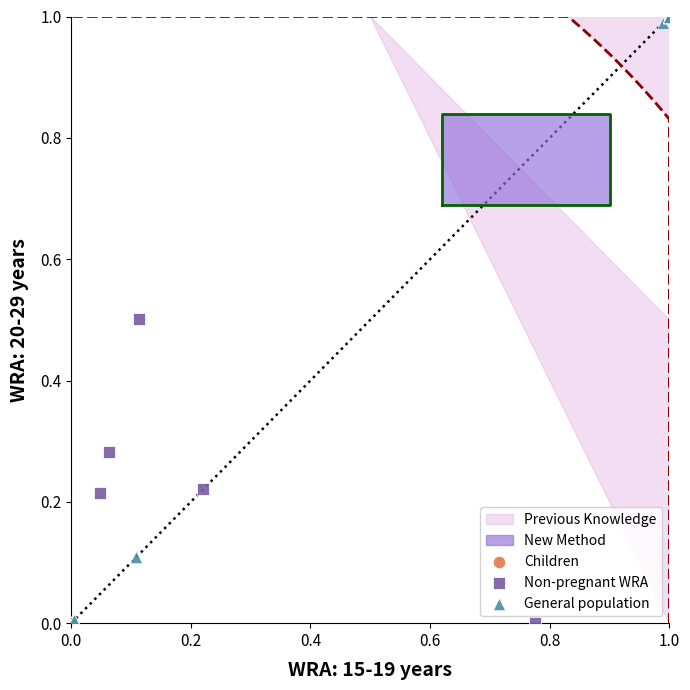

Which series reaches the maximum Y coordinate?

General population